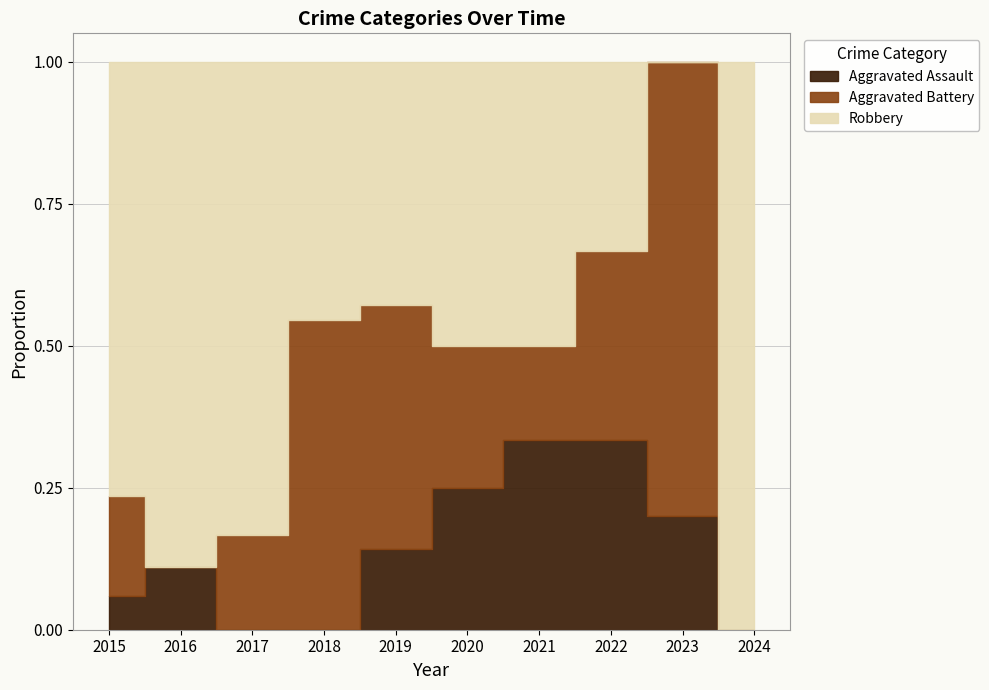

How many times do Aggravated Assault and Aggravated Battery cross each other?

2